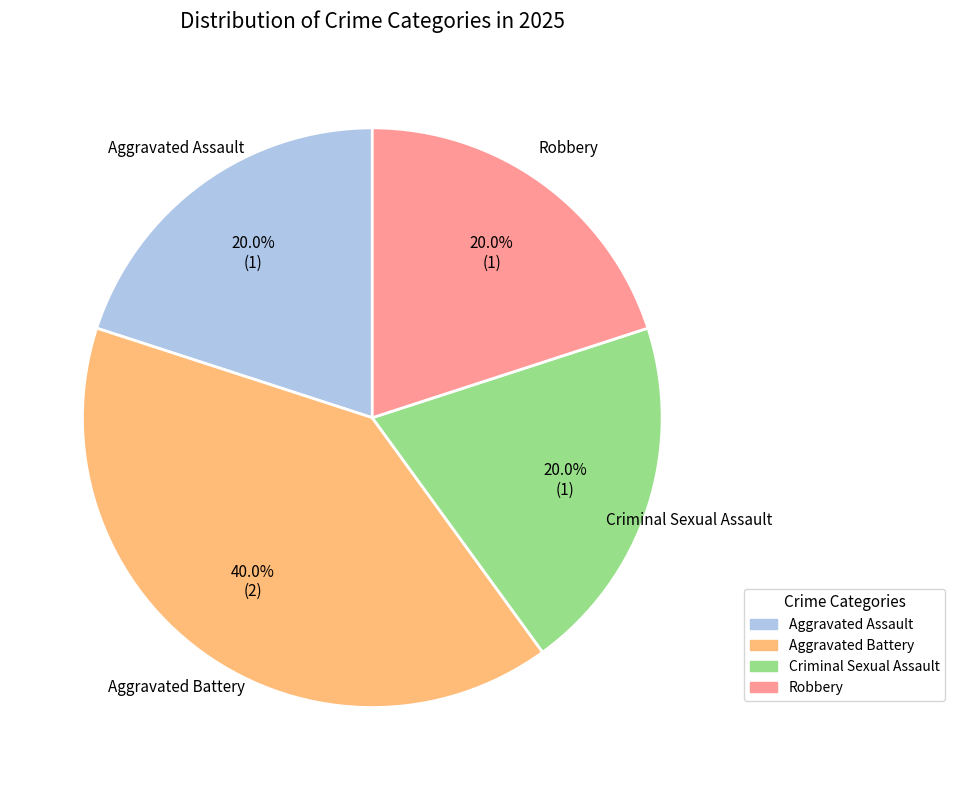

To the nearest percent, what is the difference between the Robbery and Aggravated Battery slice percentages?

20%